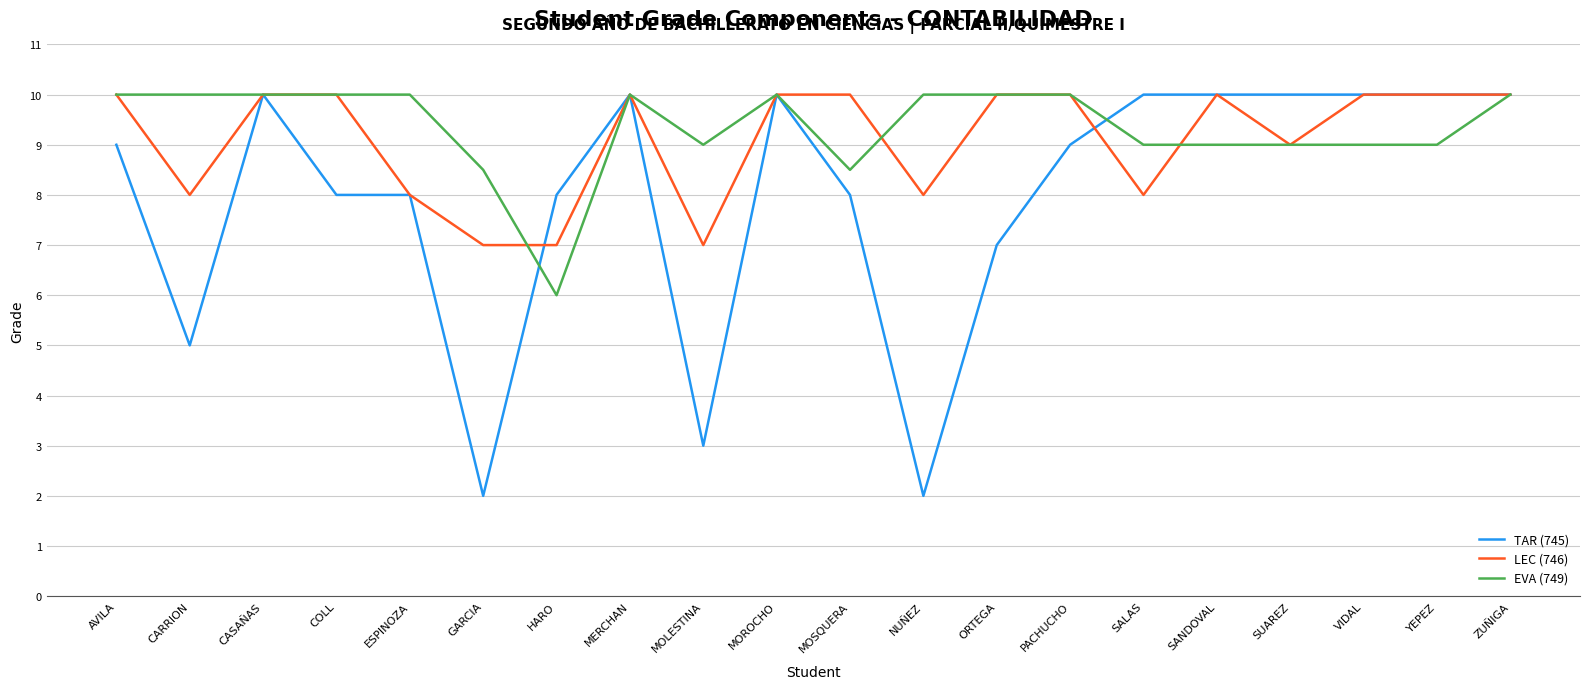

What is the total value across all series at AVILA?

29.0